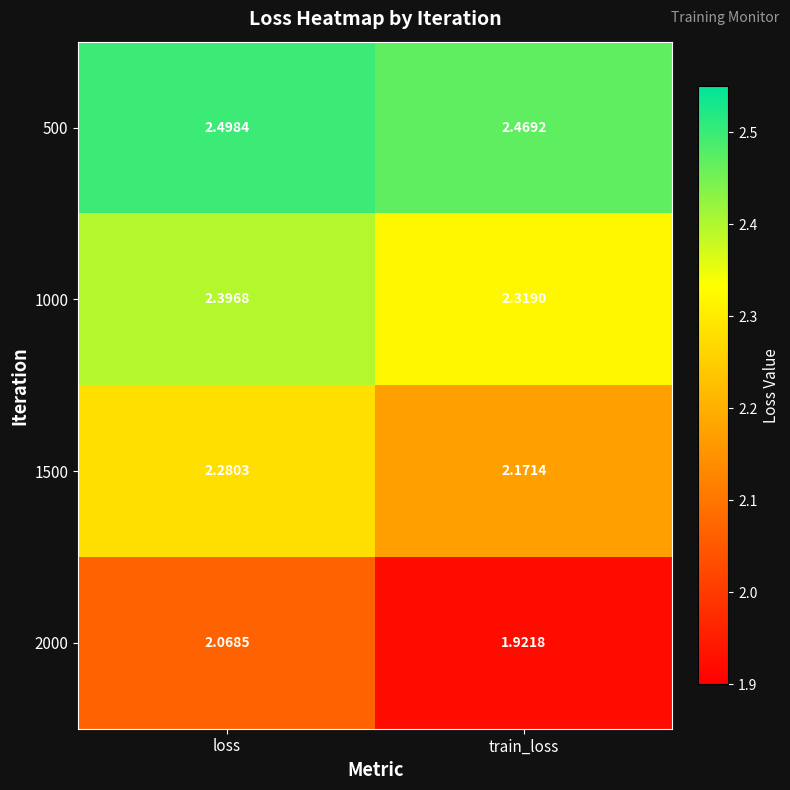

At which label is 2000 closest to 1?

train_loss